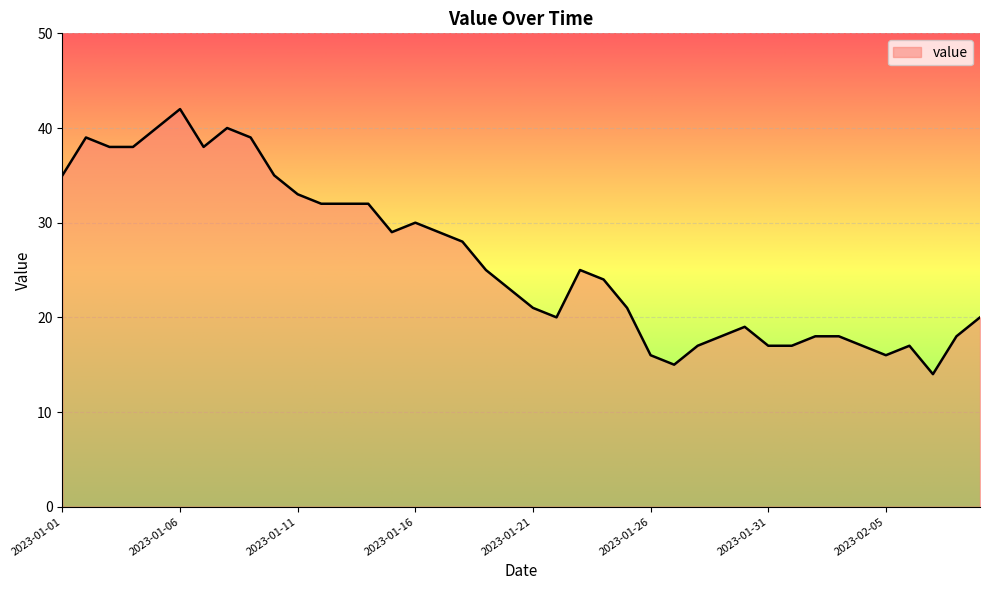

What is the maximum value shown in the chart?

42